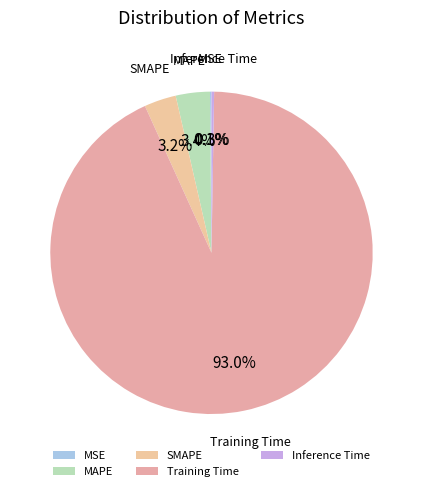

What is the largest slice in the pie chart?

Training Time